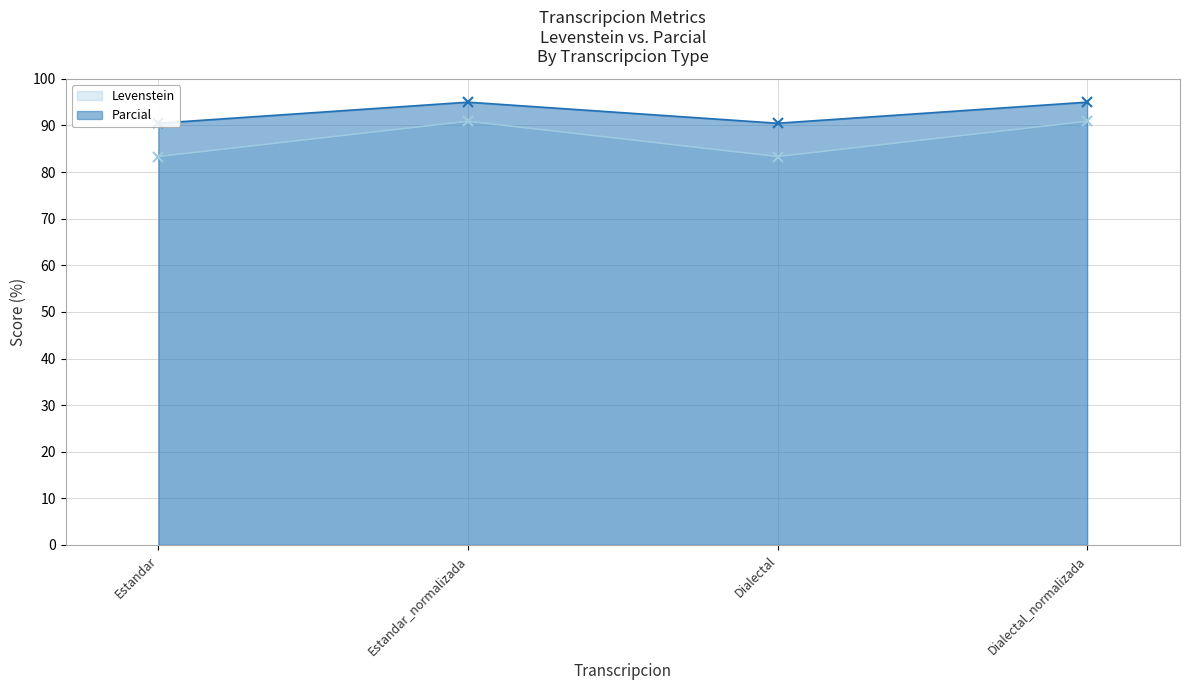

What is the sum of the Parcial values at Dialectal and Estandar?

181.0